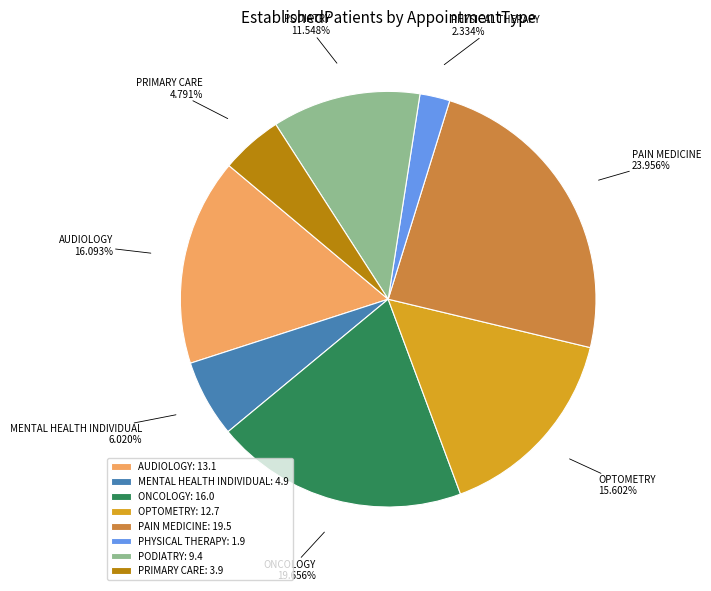

The PODIATRY slice represents 24% of the pie. True or false?

False